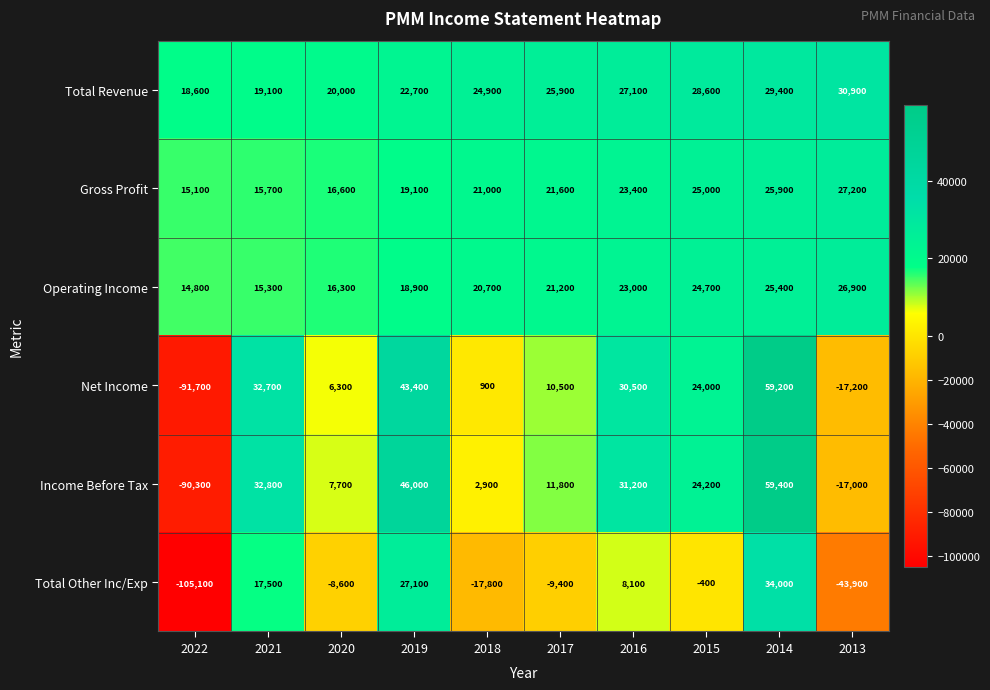

How many categories are shown in the chart?

10